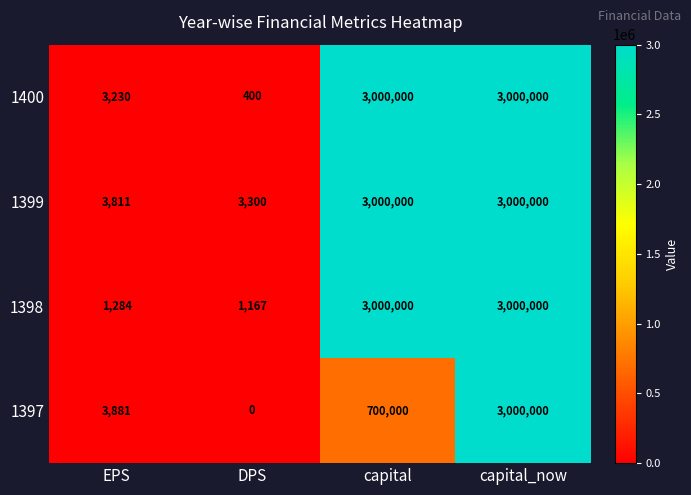

Which label corresponds to the smallest value in the chart?

DPS